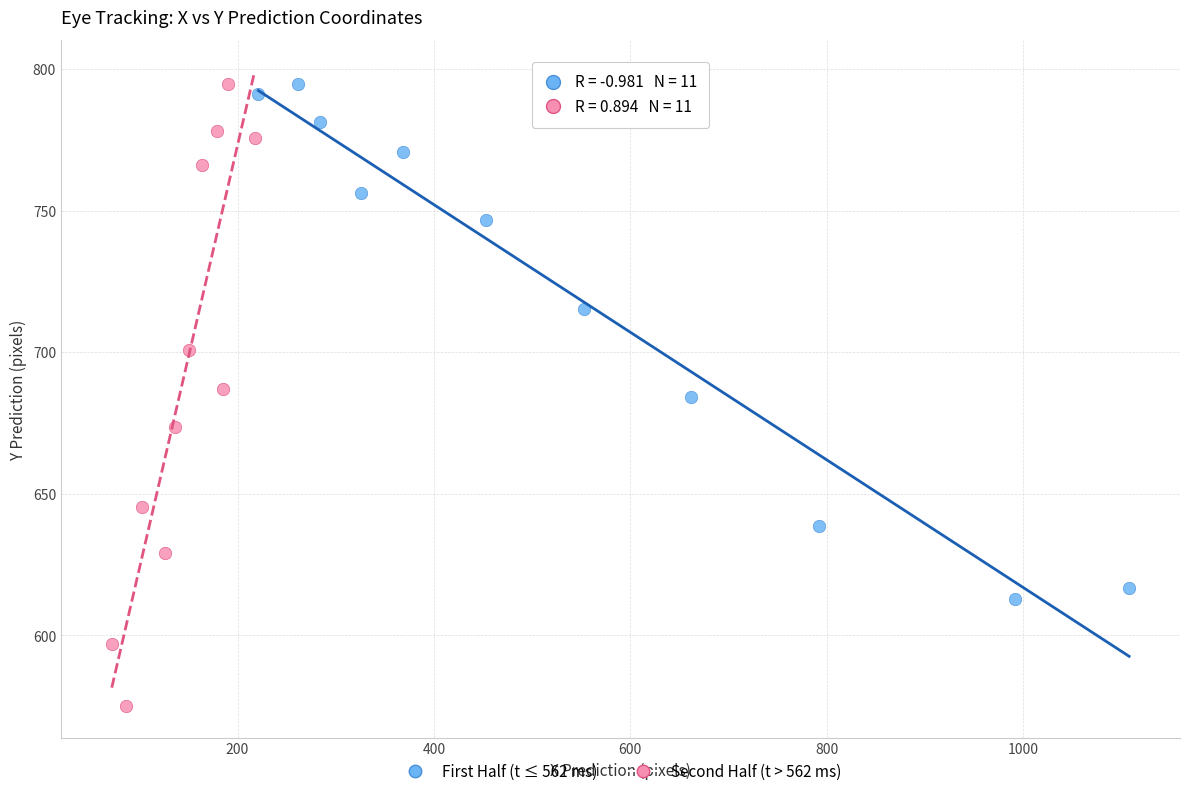

Which series has the largest Y range (max minus min)?

Second Half (t > 562 ms)